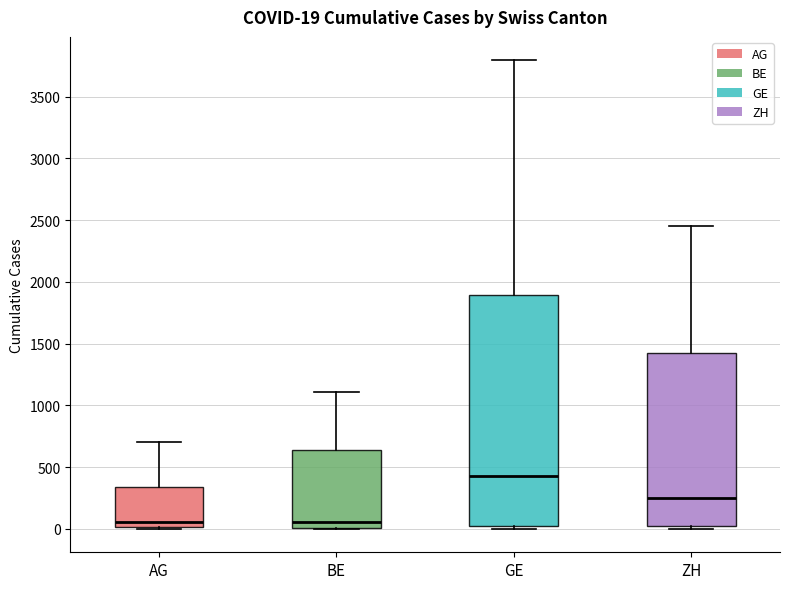

Which box is the tallest, from its lower edge to its upper edge?

GE